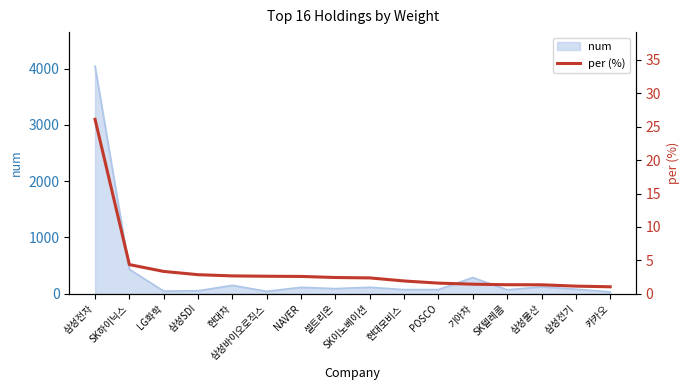

True or false: the data shows 1.4 at SK텔레콤.

True